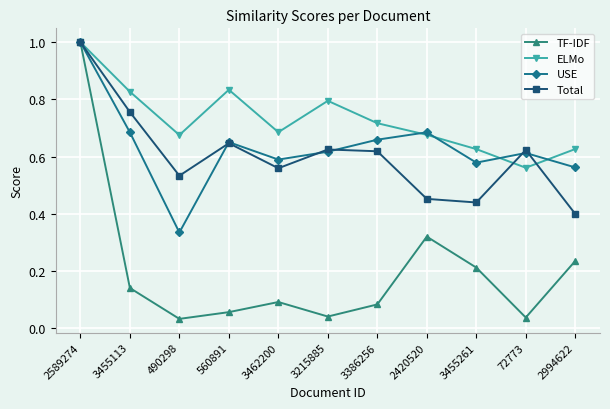

Between 2589274 and 3386256, which series saw the biggest shift?

TF-IDF